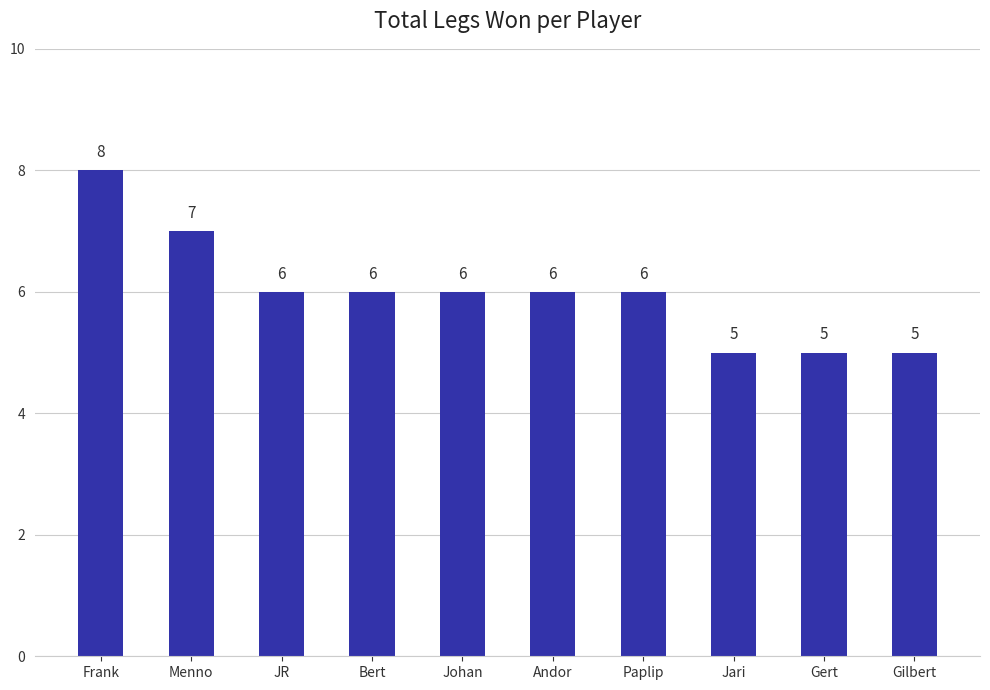

What is the approximate value at Gert?

5